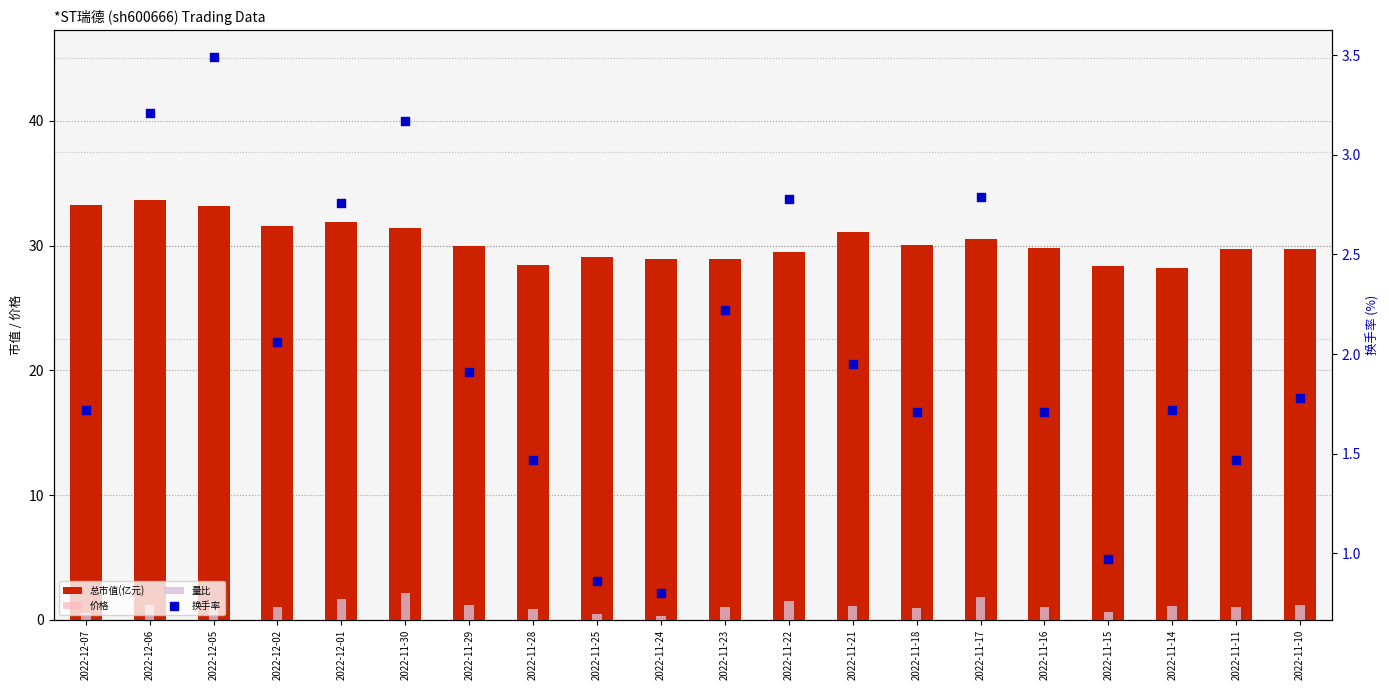

Which series reaches the maximum Y coordinate?

总市值(亿元)